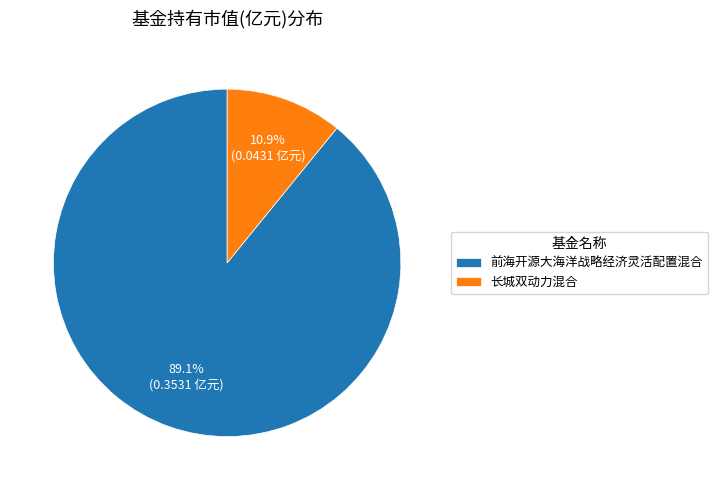

Rank the categories by value from highest to lowest.

前海开源大海洋战略经济灵活配置混合, 长城双动力混合